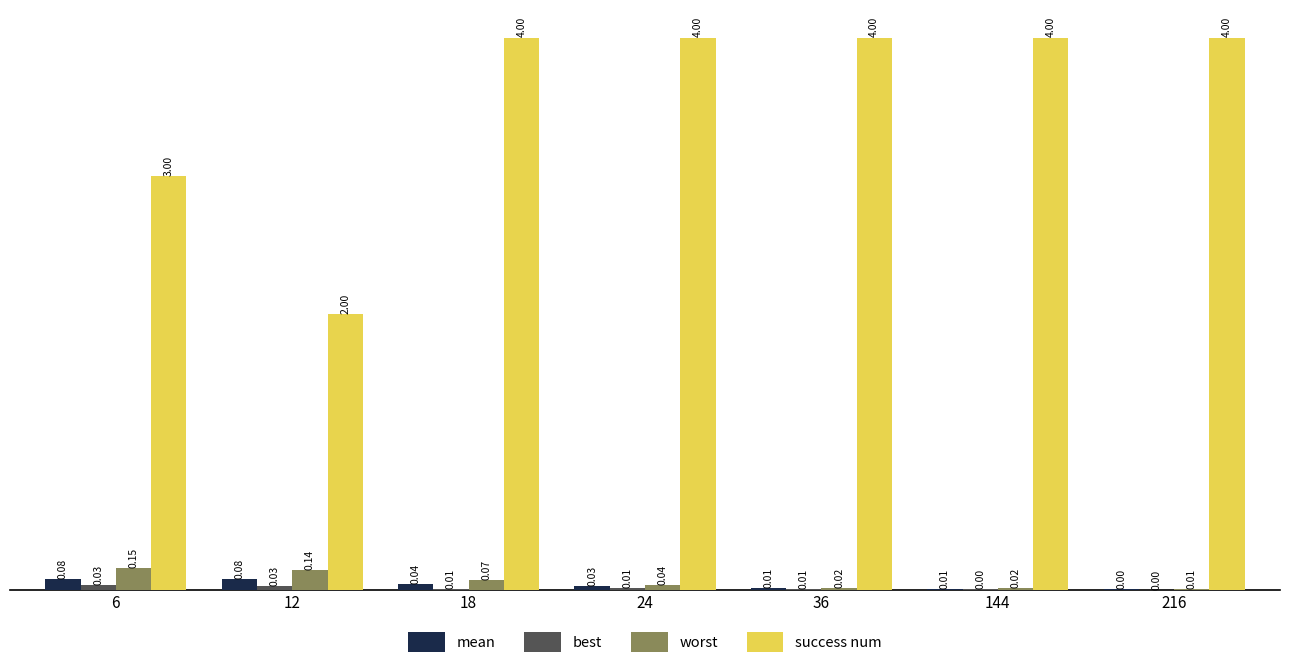

Between 18 and 216, which series saw the biggest shift?

worst